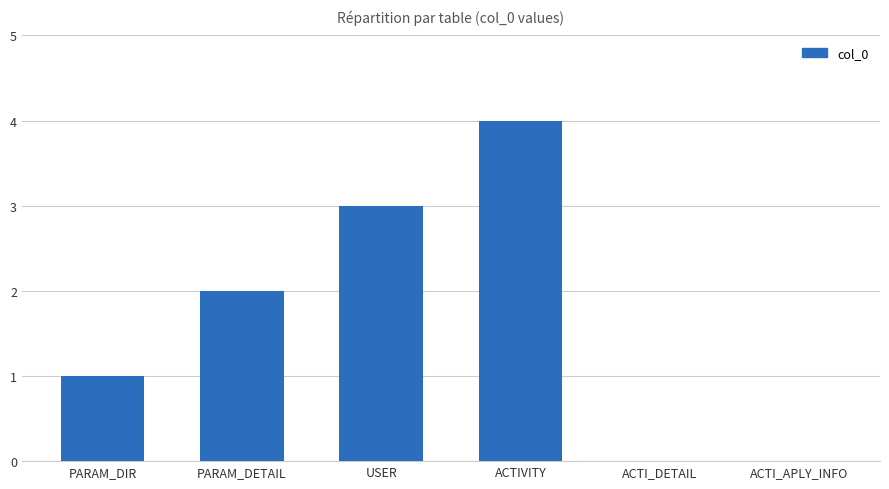

What is the greatest value displayed?

4